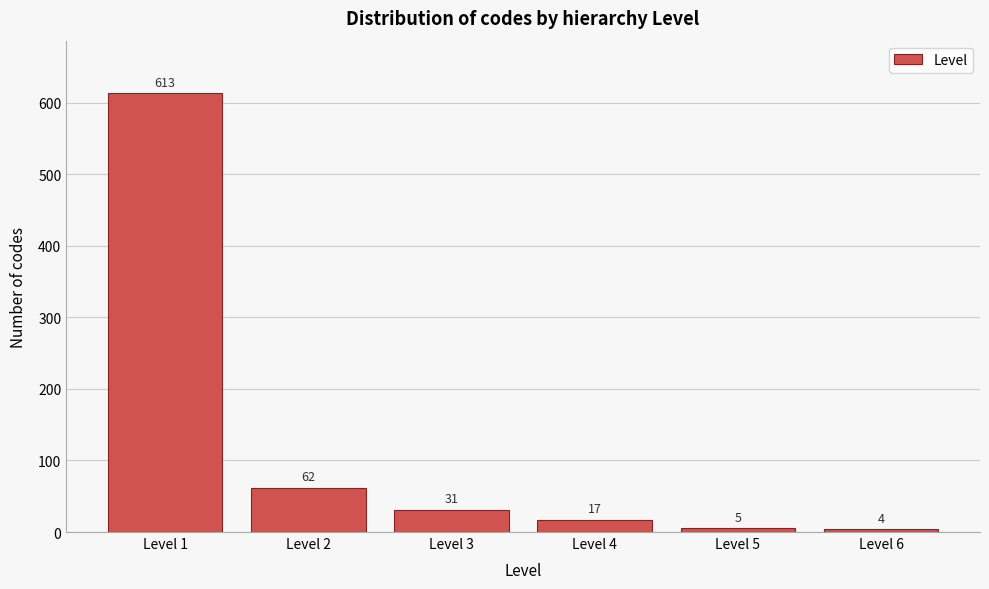

Reading right to left, list all the values displayed in this chart.

4	5	17	31	62	613